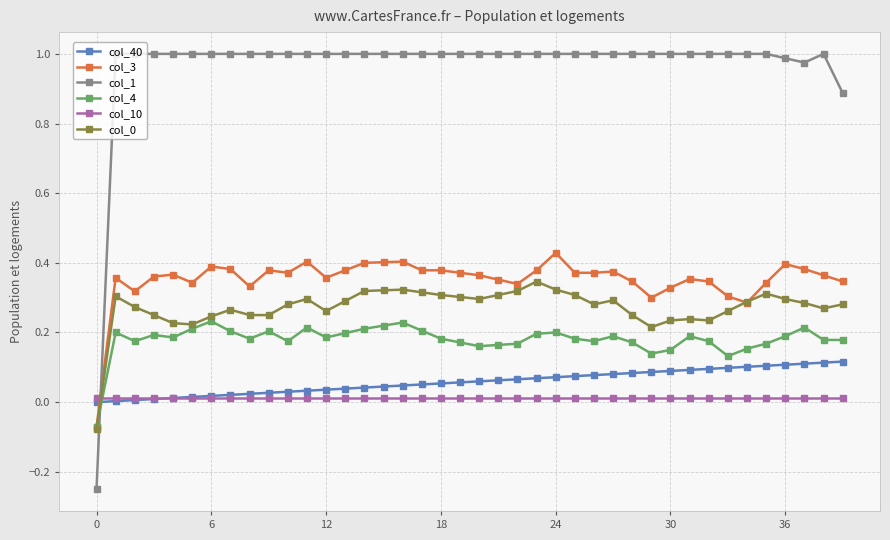

How many intersections are there between col_40 and col_3?

1